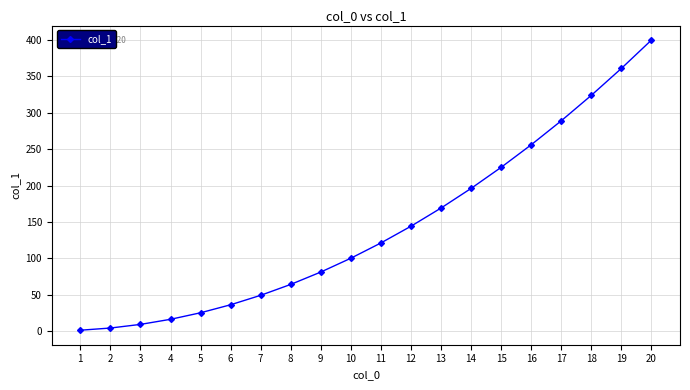

True or false: there are more than 0 points higher than both neighbors.

False